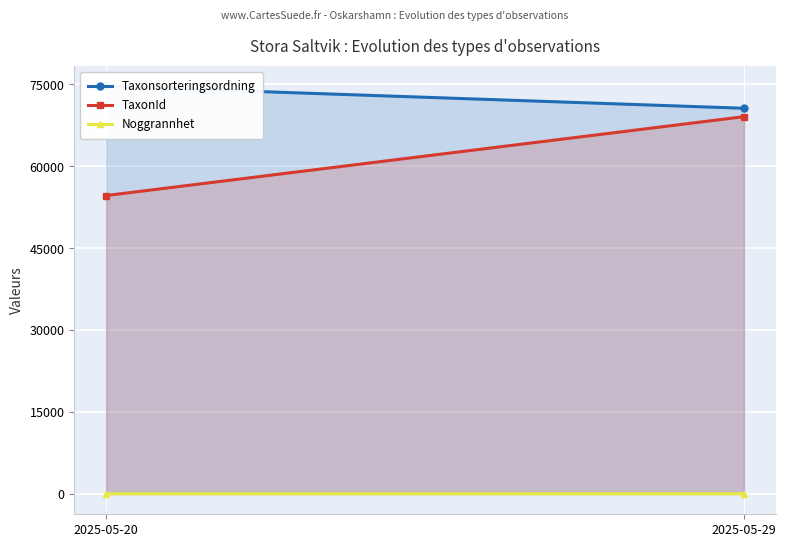

What is the value of the Taxonsorteringsordning point at the 2nd from the left?

70612.9